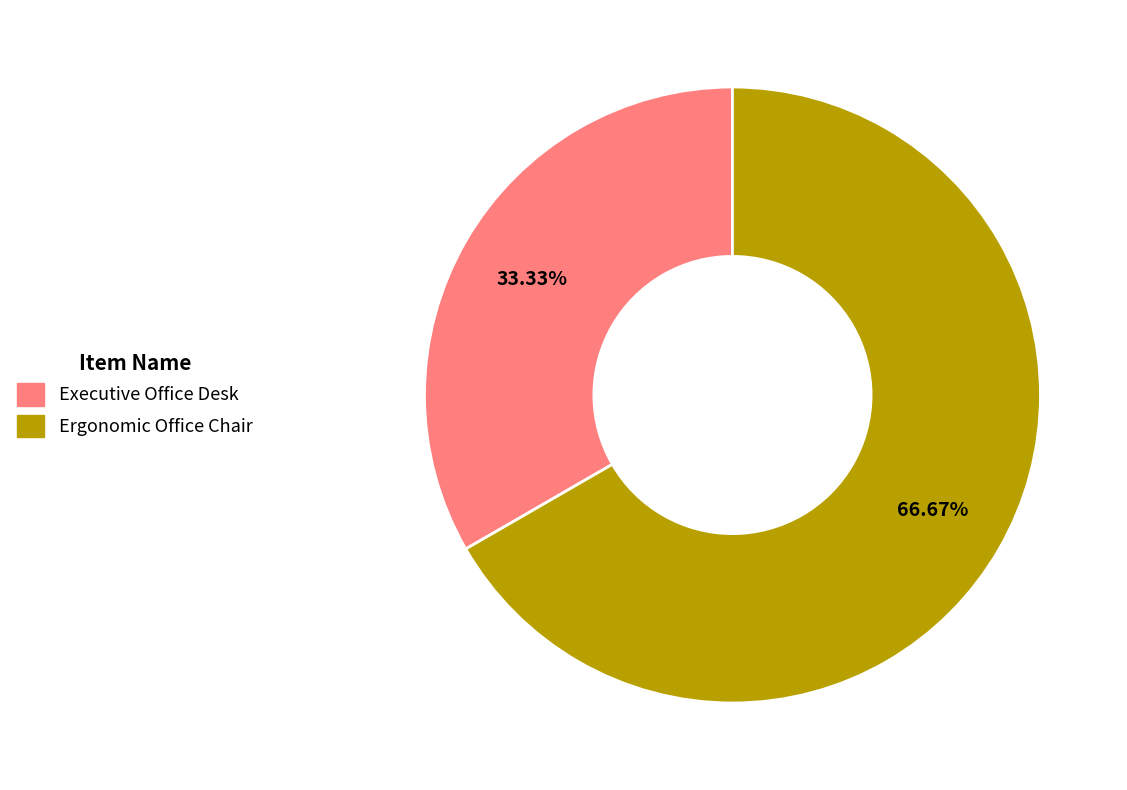

Combined, what portion of the pie is Executive Office Desk and Ergonomic Office Chair?

100.0%